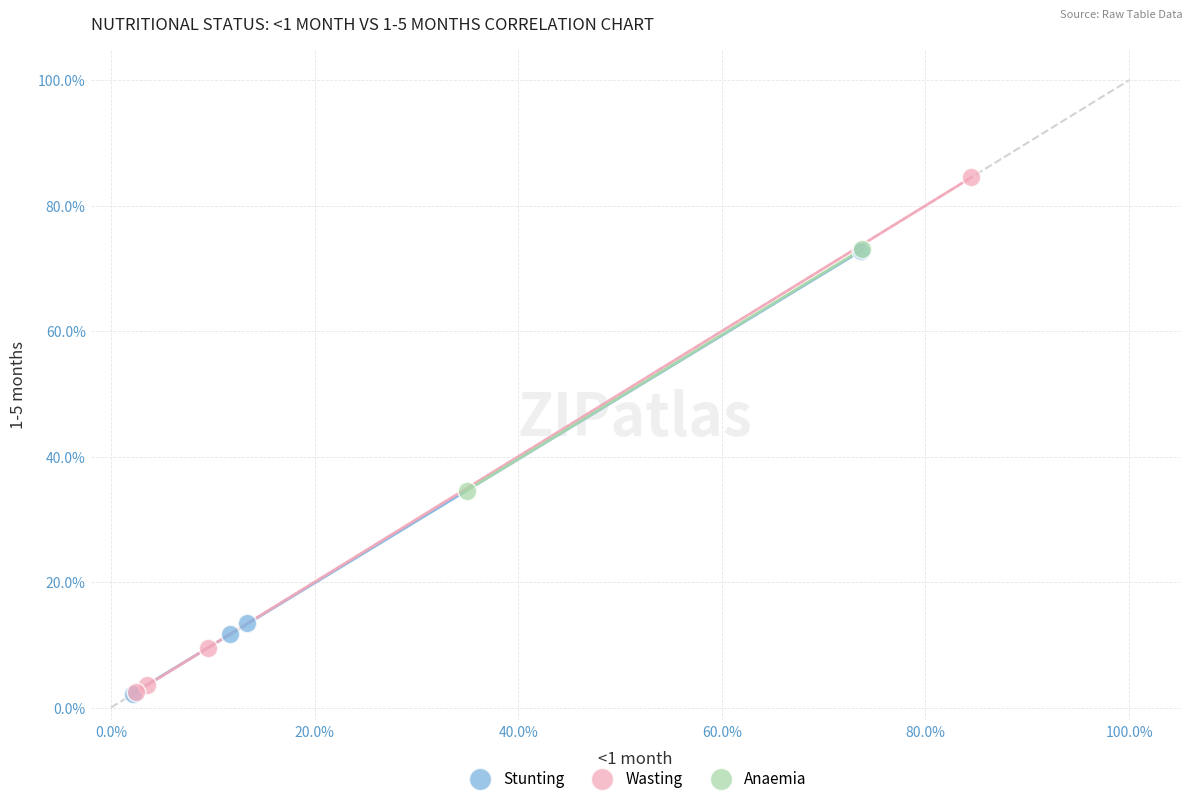

What are all the series names shown in the legend?

Stunting, Wasting, Anaemia